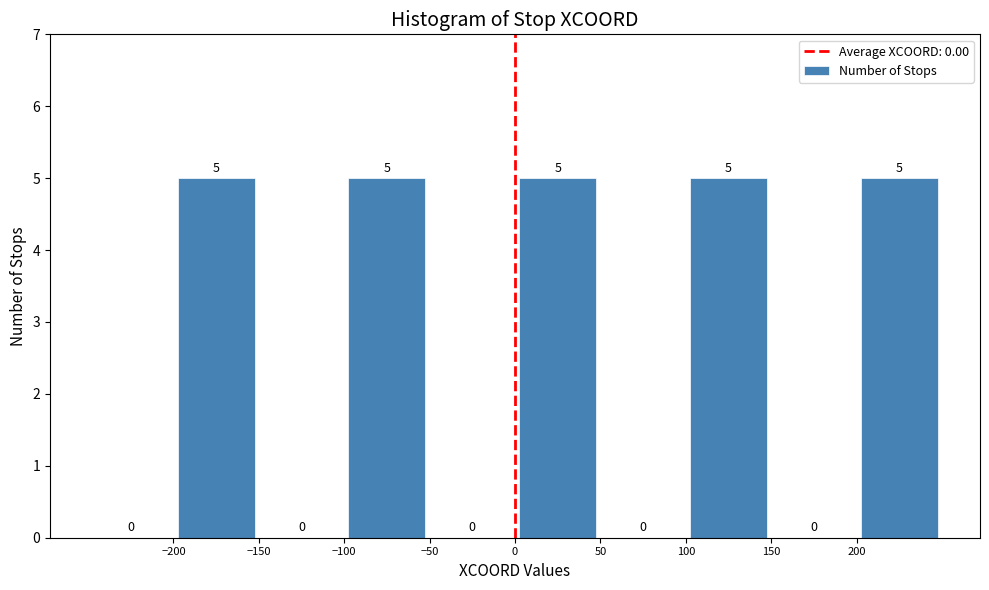

What is the height of the bar covering 0 to 50 on the x-axis?

5